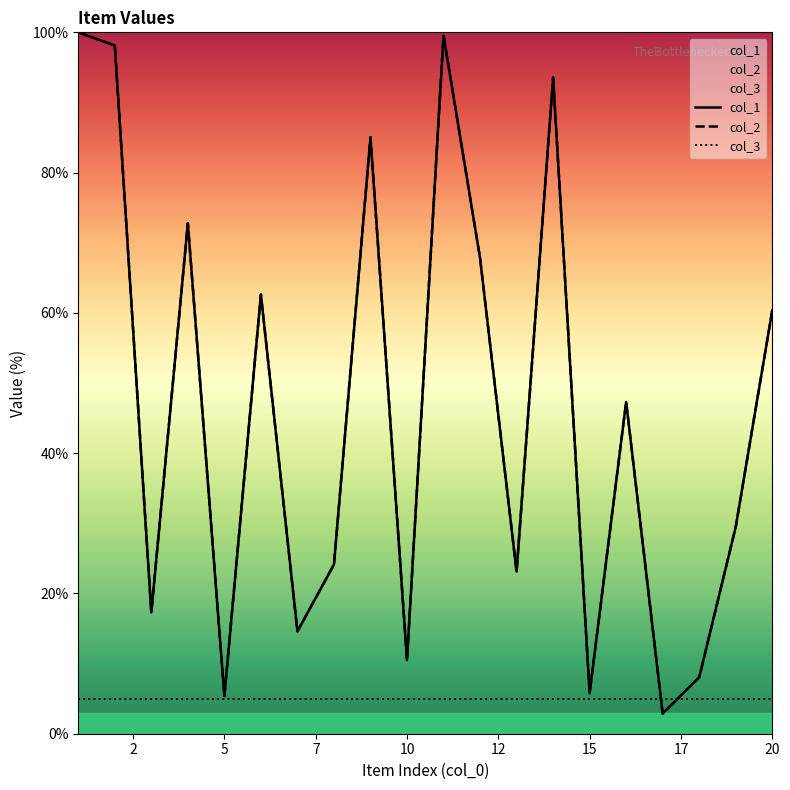

Between 5 and 17, which series saw the biggest shift?

col_1